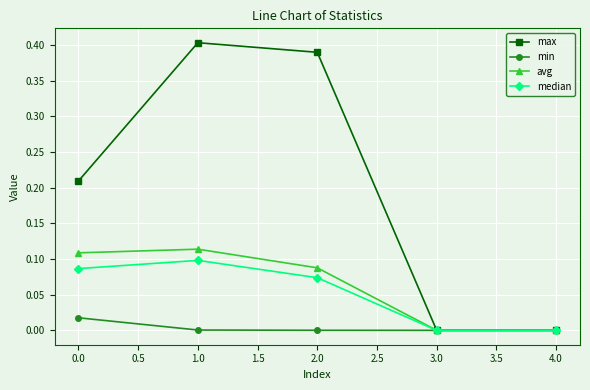

Which series has the largest range (max minus min)?

max